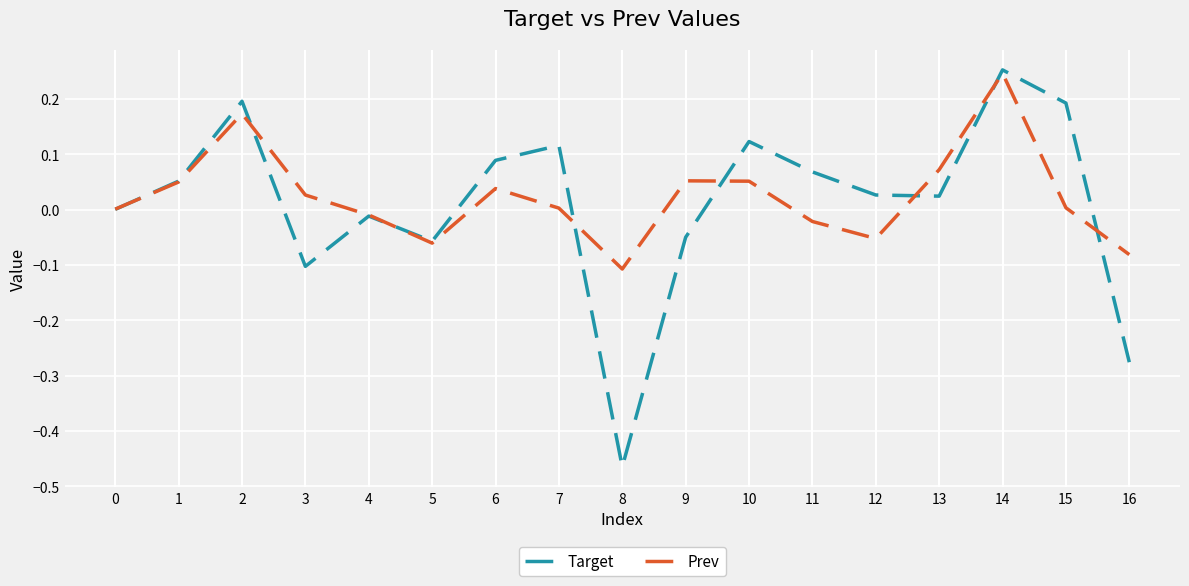

What is the difference between the maximum and minimum values in the Prev series?

0.4